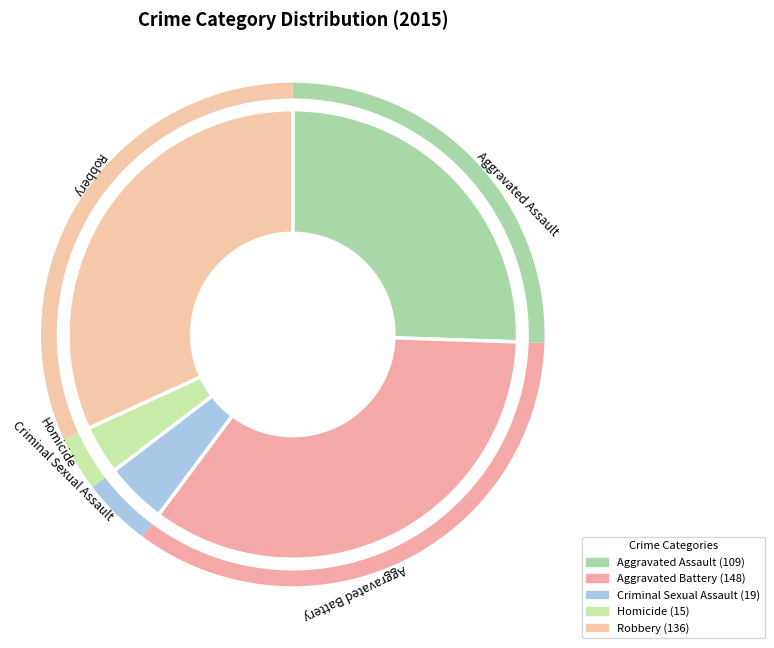

Rank the categories by value from lowest to highest.

Homicide, Criminal Sexual Assault, Aggravated Assault, Robbery, Aggravated Battery